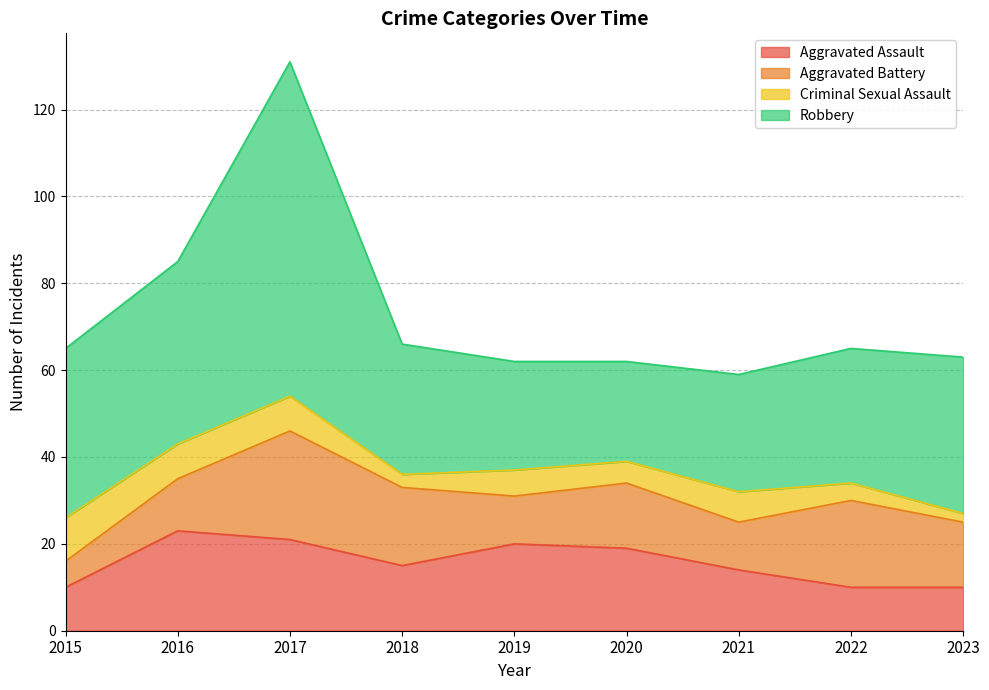

Reading right to left, list all the values displayed in this chart.

Aggravated Assault: 2023=10	2022=10	2021=14	2020=19	2019=20	2018=15	2017=21	2016=23	2015=10
Aggravated Battery: 2023=15	2022=20	2021=11	2020=15	2019=11	2018=18	2017=25	2016=12	2015=6
Criminal Sexual Assault: 2023=2	2022=4	2021=7	2020=5	2019=6	2018=3	2017=8	2016=8	2015=10
Robbery: 2023=36	2022=31	2021=27	2020=23	2019=25	2018=30	2017=77	2016=42	2015=39